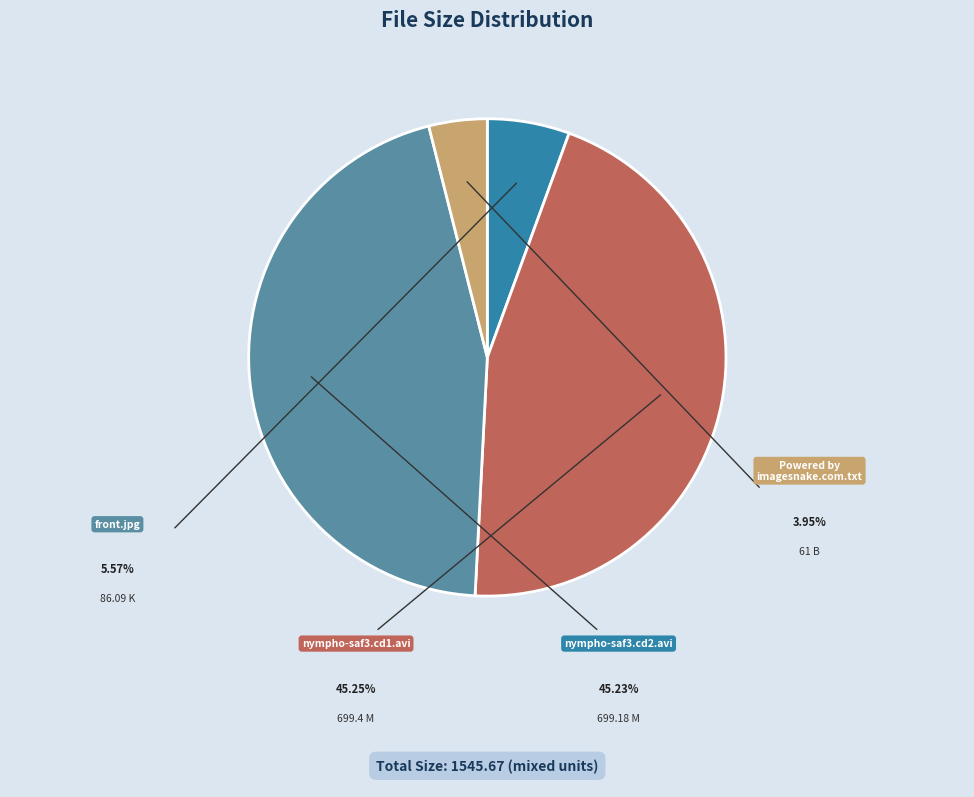

To the nearest percent, what is the combined percentage of front.jpg and nympho-saf3.cd1.avi?

51%